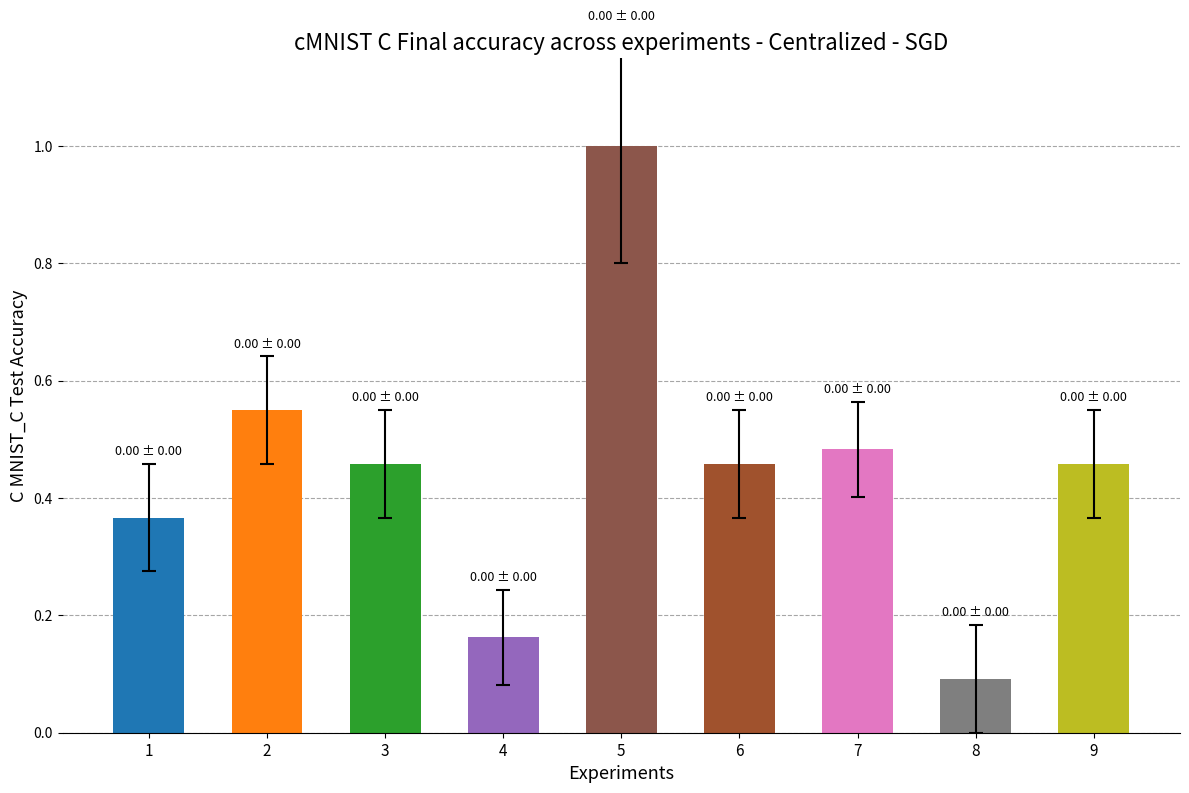

True or false: the data shows 0.2 at 6.

False